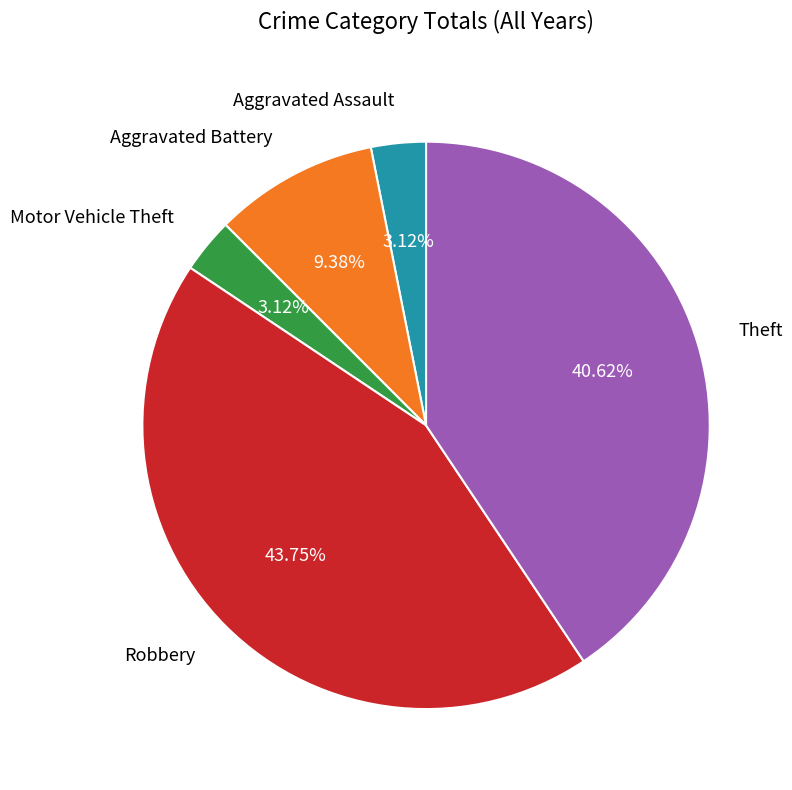

Combined, do Theft and Motor Vehicle Theft account for over 50%?

No